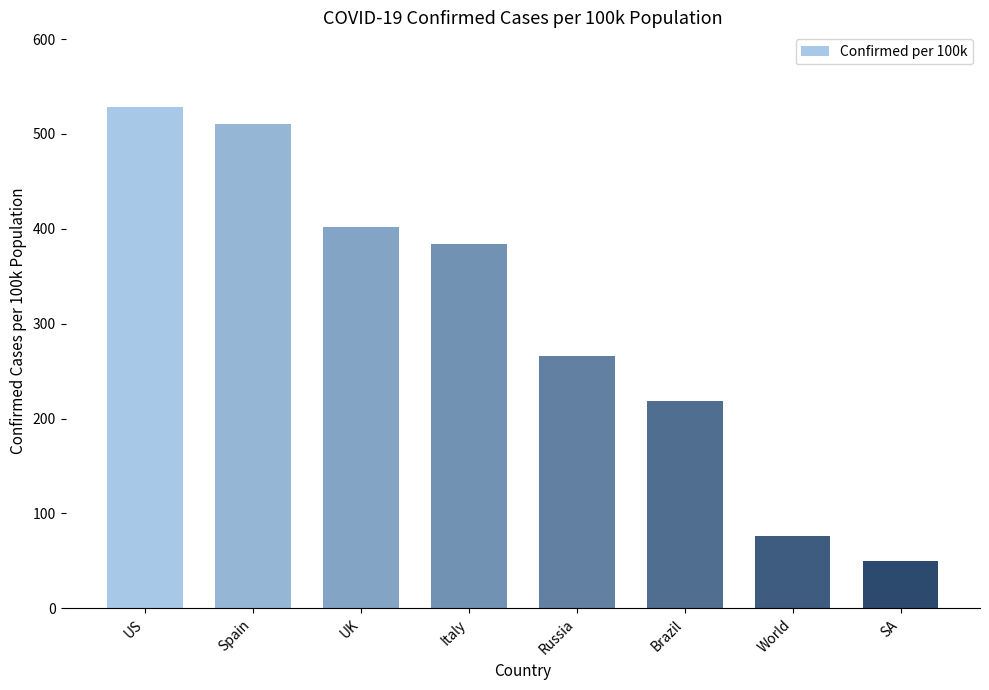

What is the value of the 4th bar from the left?

384.1